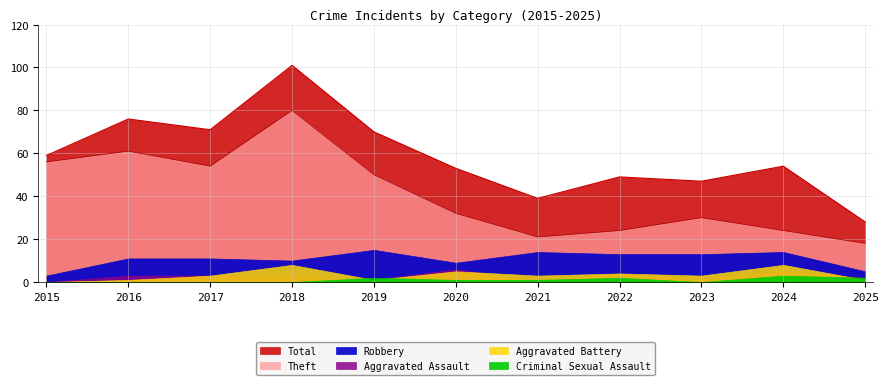

The value of Total at 2017 is 114. True or false?

False